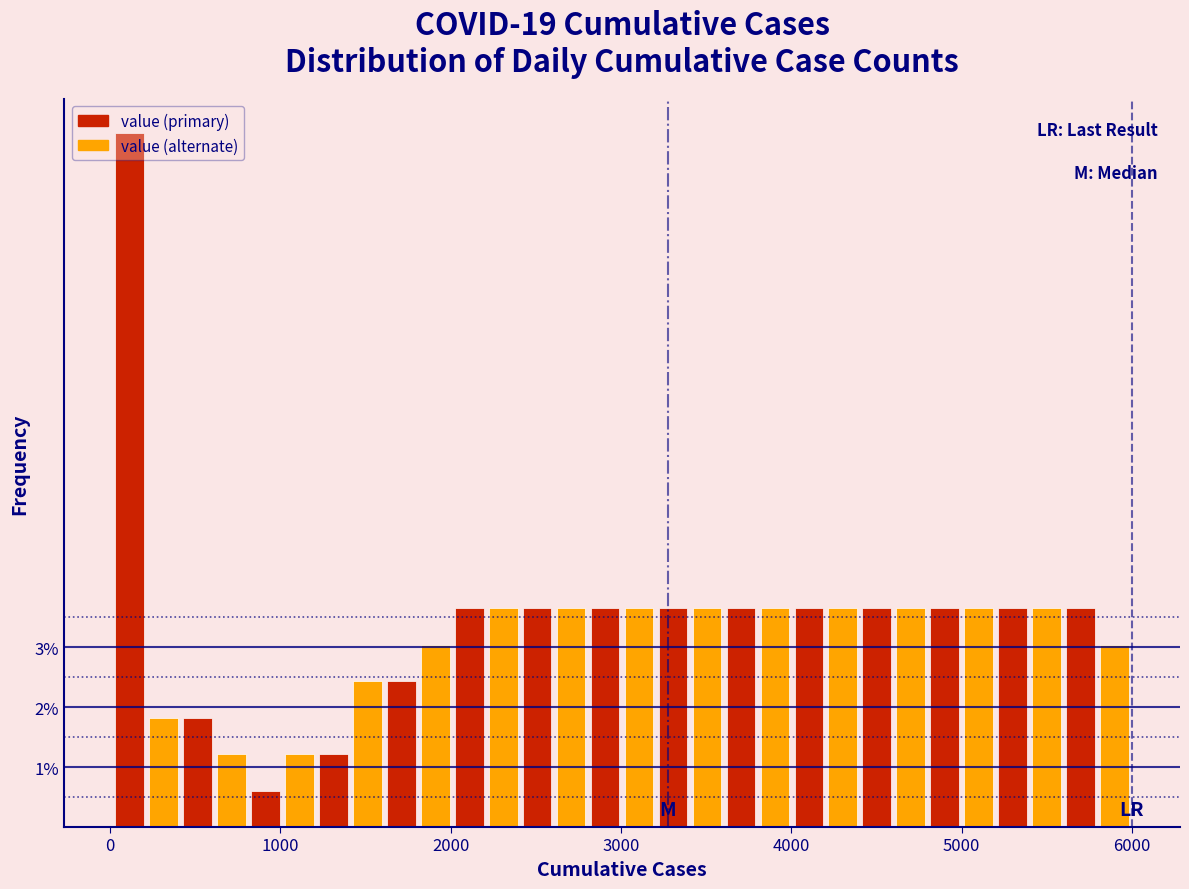

Read against the x-axis, roughly where is the centre of the tallest bar?

100